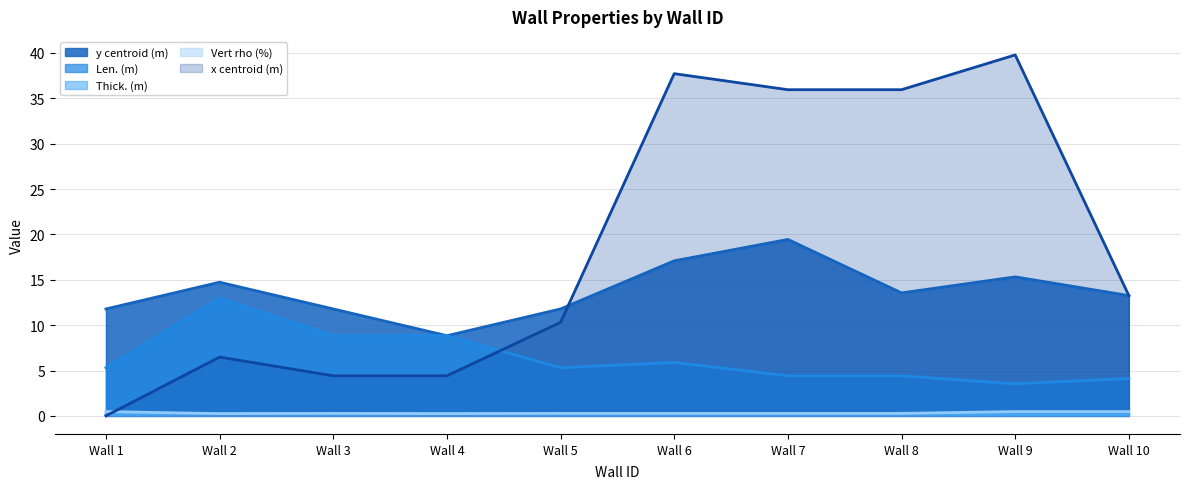

What is the sum of the x centroid (m) values at Wall 5 and Wall 7?

46.3